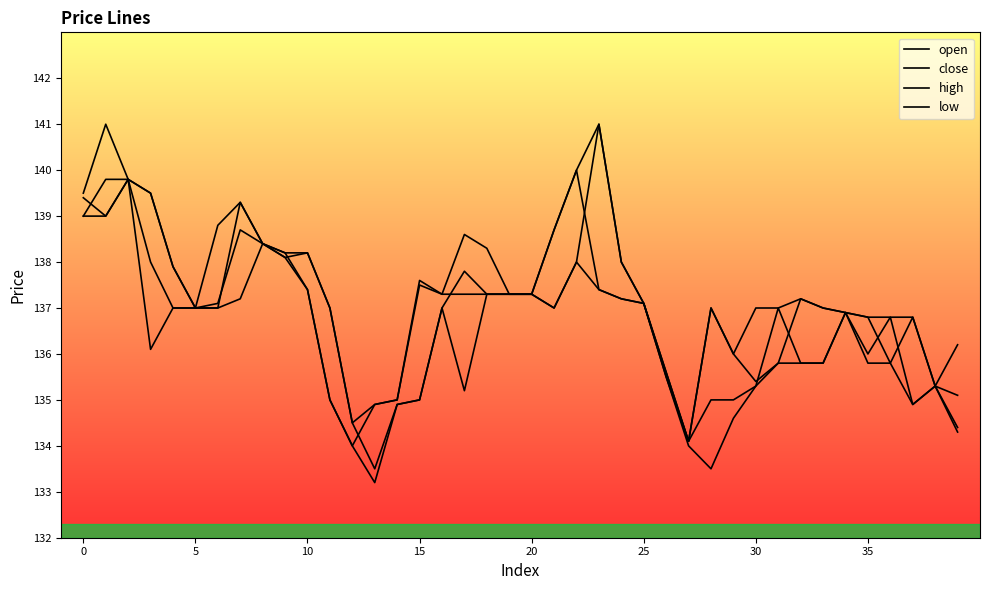

Is this an area chart (filled region under the line)?

No